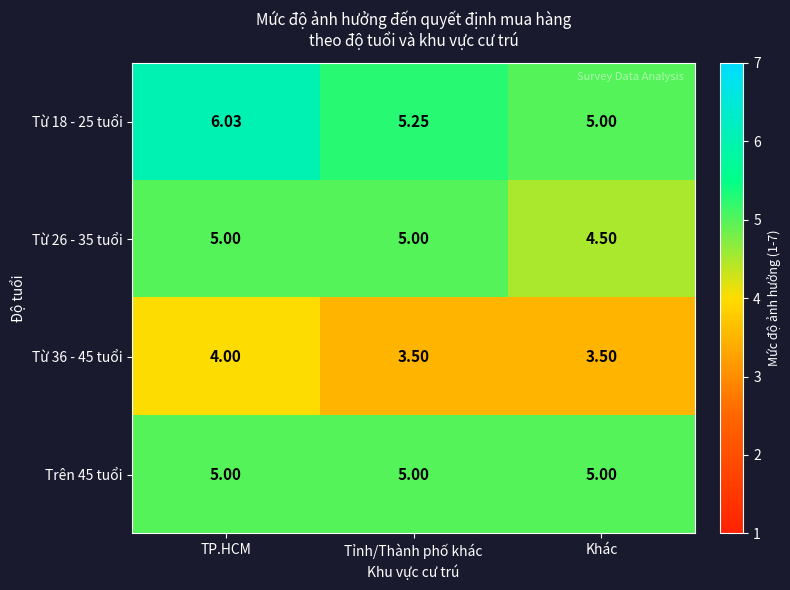

How many categories are shown in the chart?

3